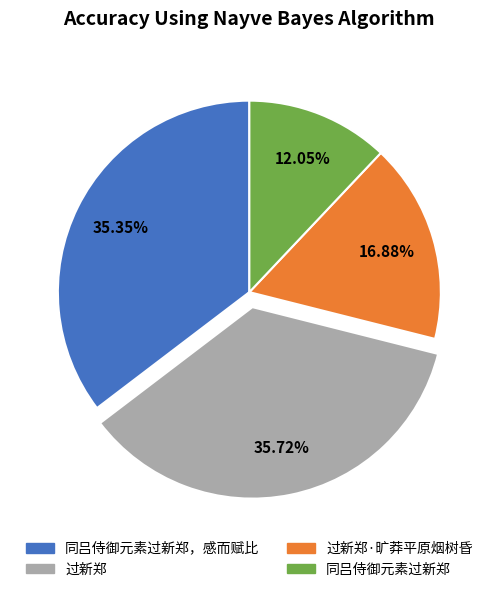

To the nearest percent, what percentage of the pie is 过新郑?

36%